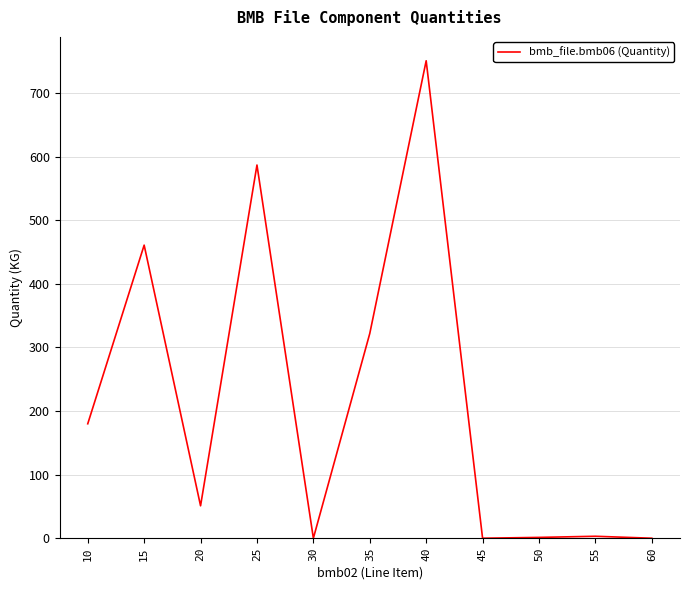

At which category does the chart reach its peak across all series?

40